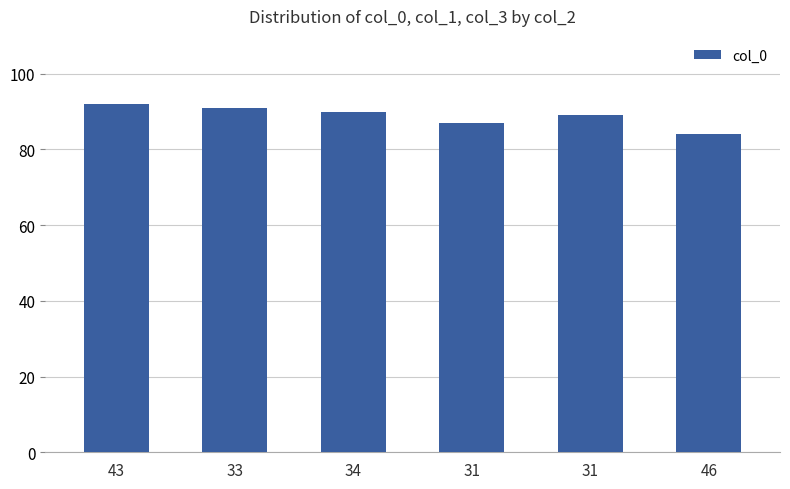

How many data points does each series have?

6